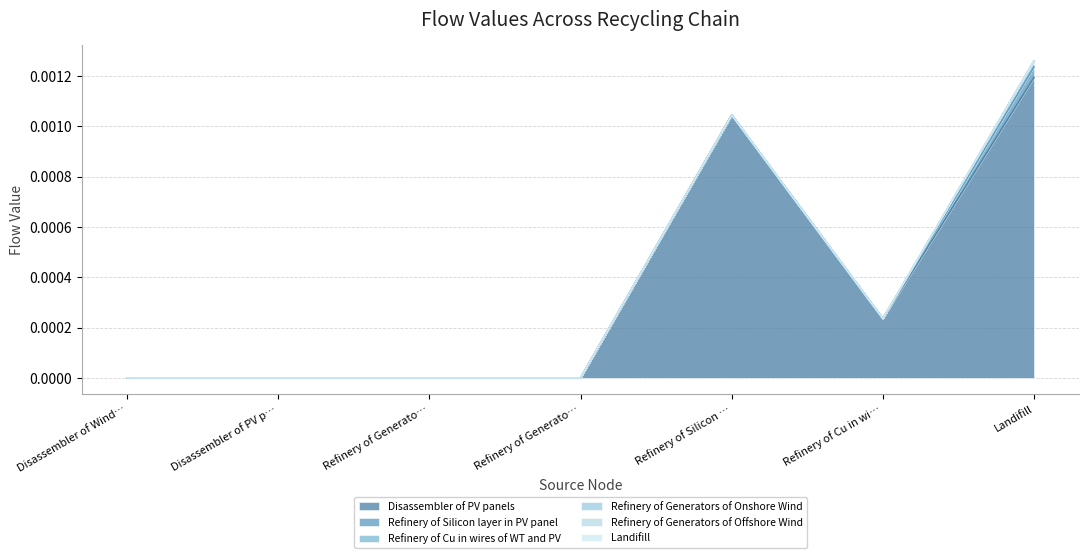

Does the chart have visible grid lines?

Yes